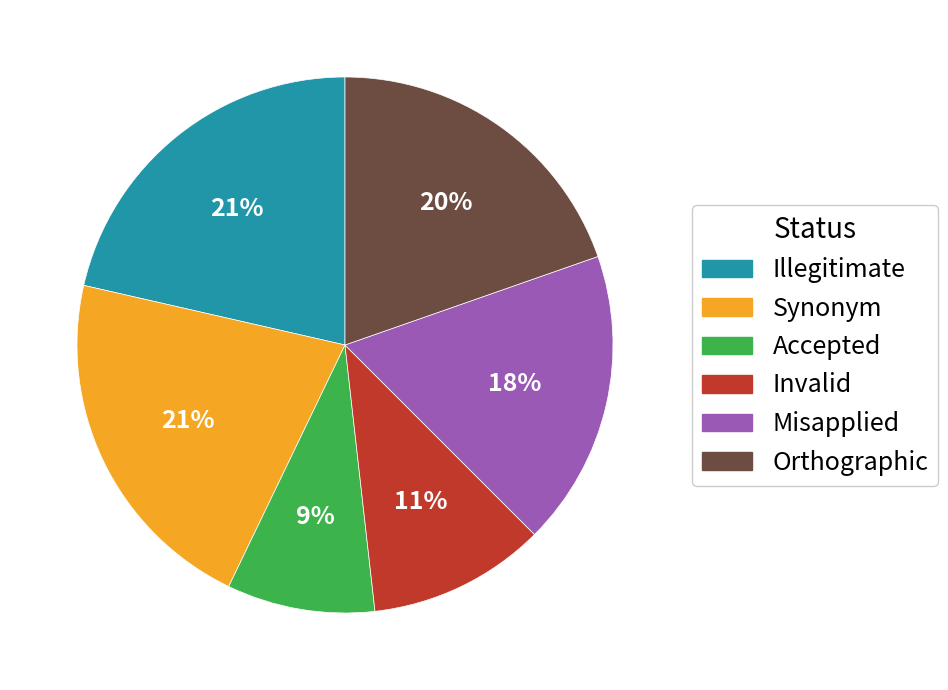

Approximately how many times larger is the value at Accepted compared to Illegitimate?

0.4